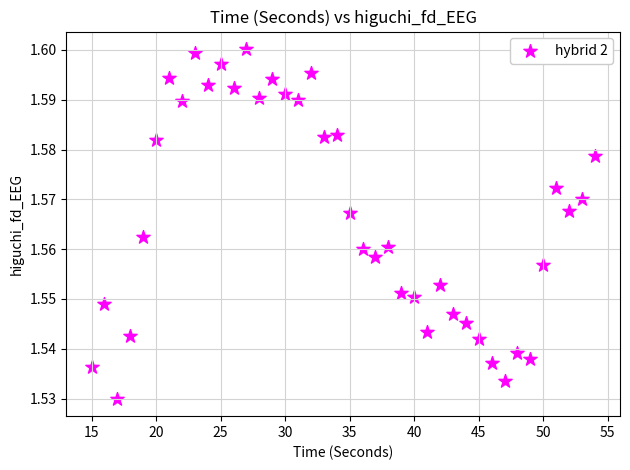

How many data points are displayed?

40